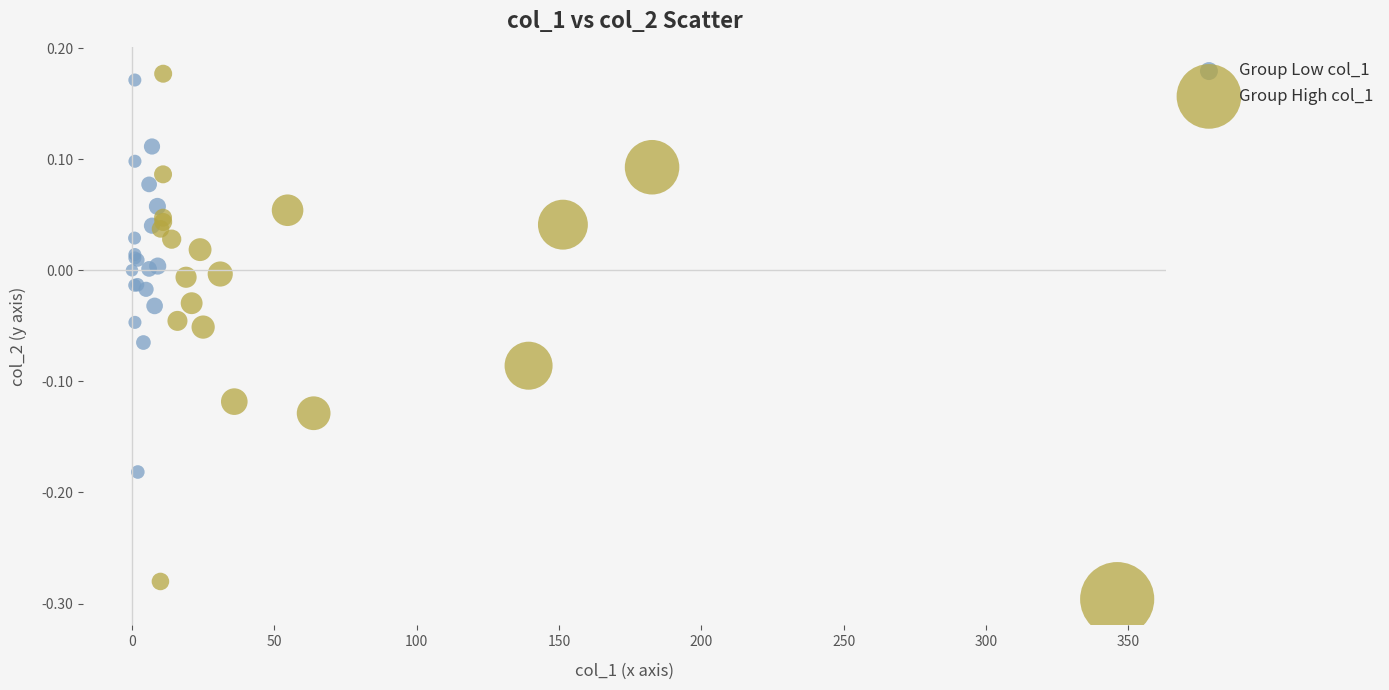

Which series has the widest spread of Y values?

Group High col_1